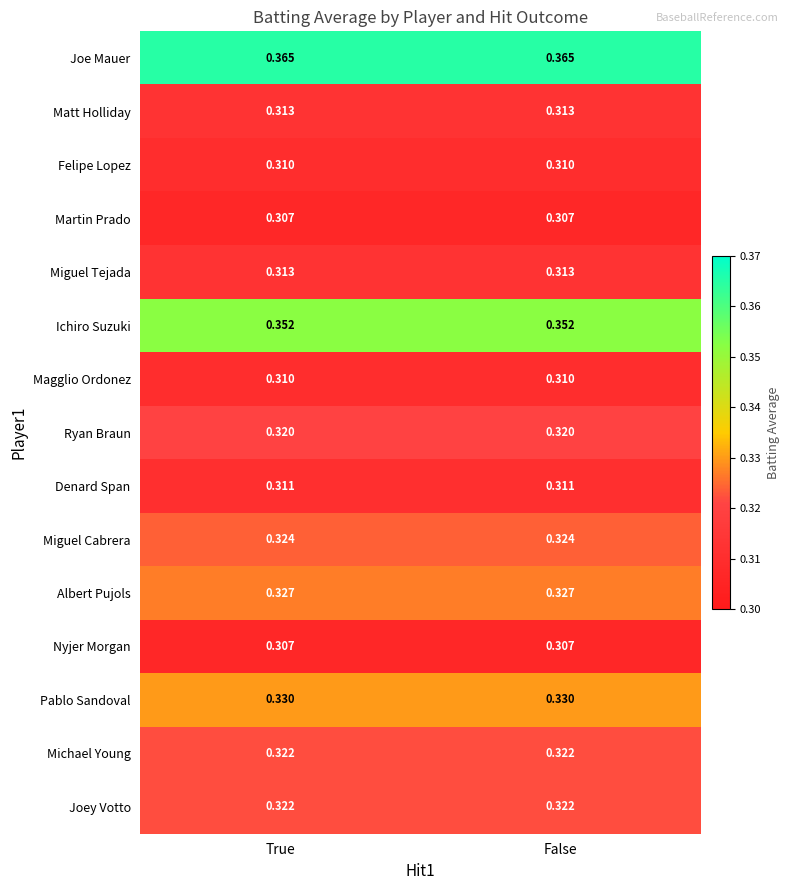

Which series has the largest total across all categories?

Joe Mauer